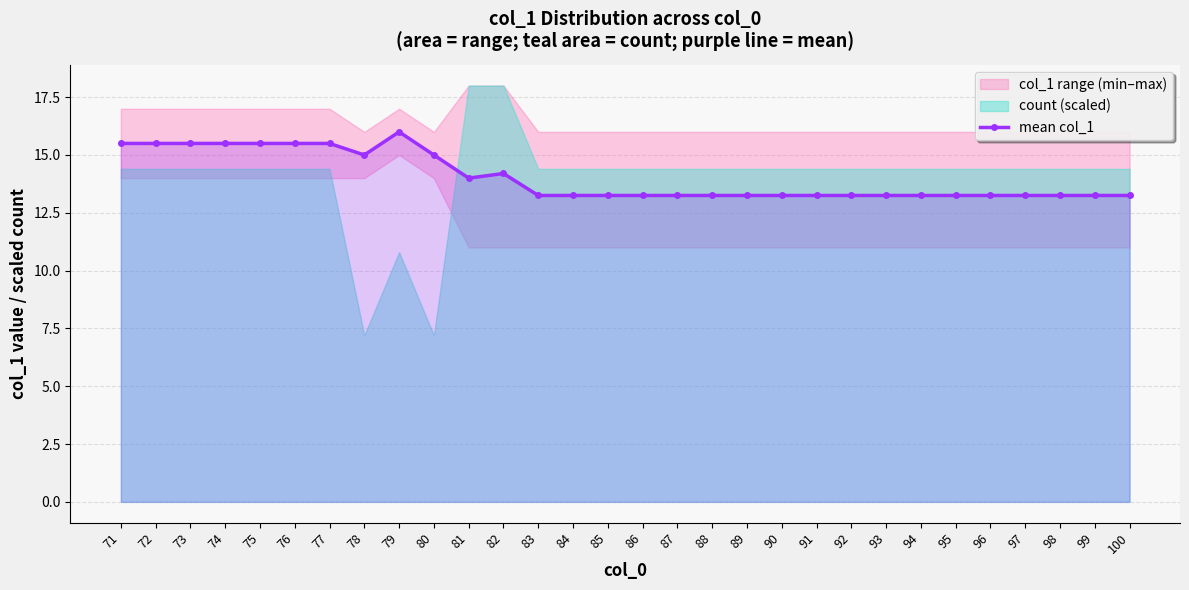

List the labels in order of value, largest first.

79, 71, 72, 73, 74, 75, 76, 77, 78, 80, 82, 81, 83, 84, 85, 86, 87, 88, 89, 90, 91, 92, 93, 94, 95, 96, 97, 98, 99, 100